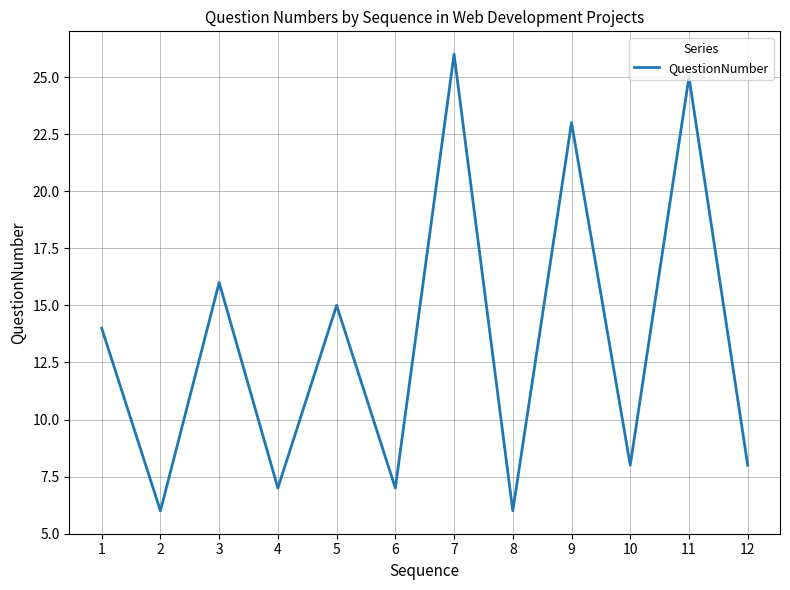

Reading left to right, list all the values displayed in this chart.

14	6	16	7	15	7	26	6	23	8	25	8